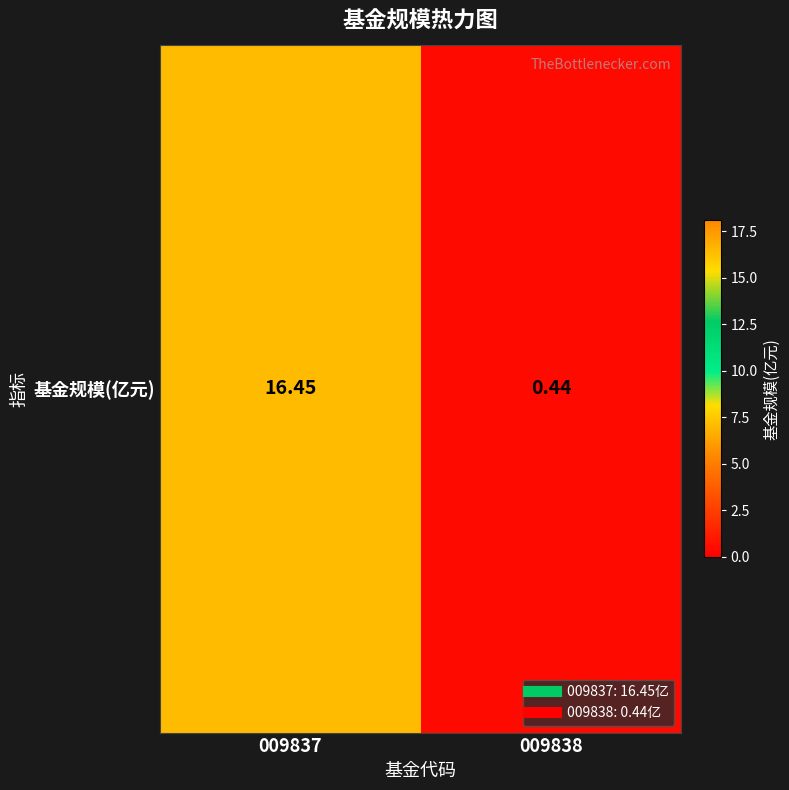

The chart shows a value of 0.8 at 009838. True or false?

False